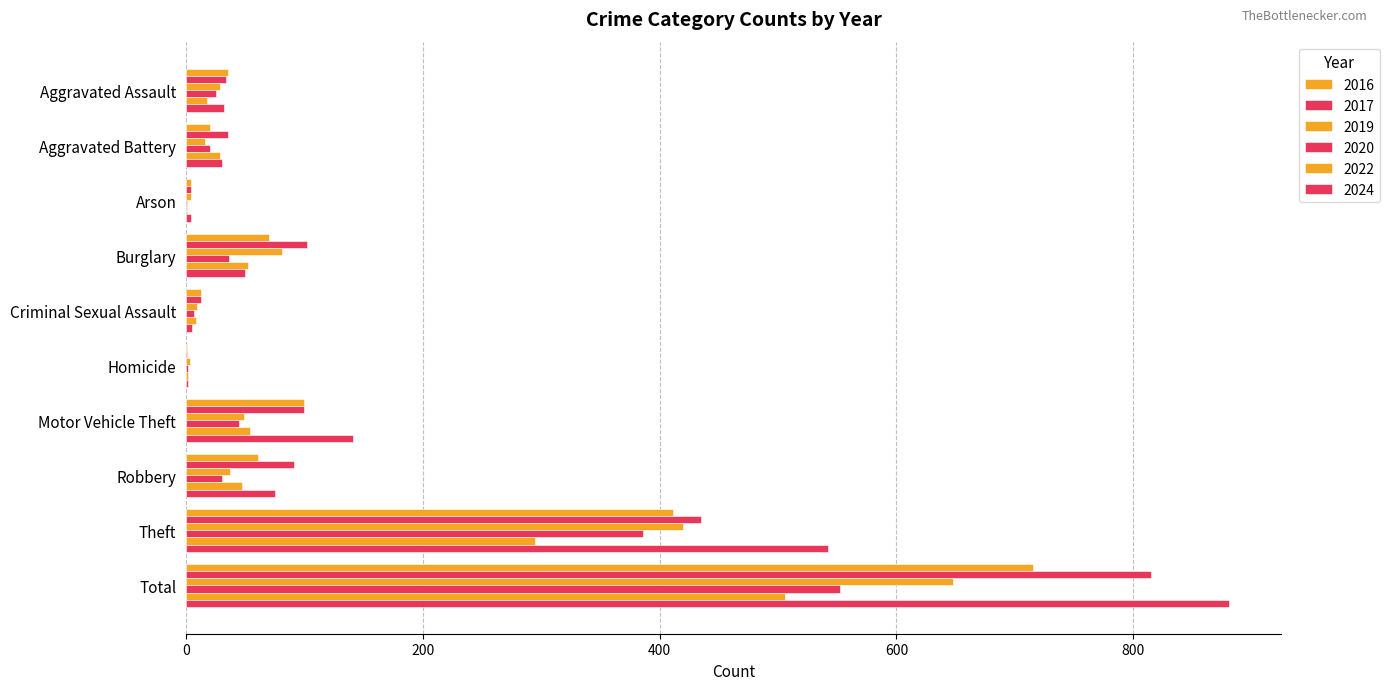

What is the sum of the 2016 values at Total and Robbery?

776